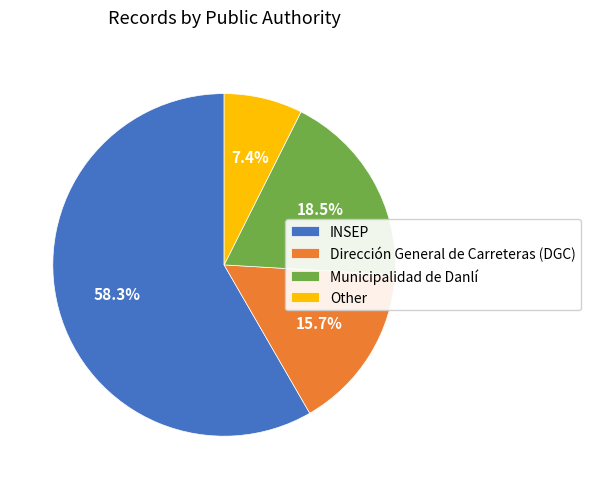

Which category has the smallest portion of the pie?

Other